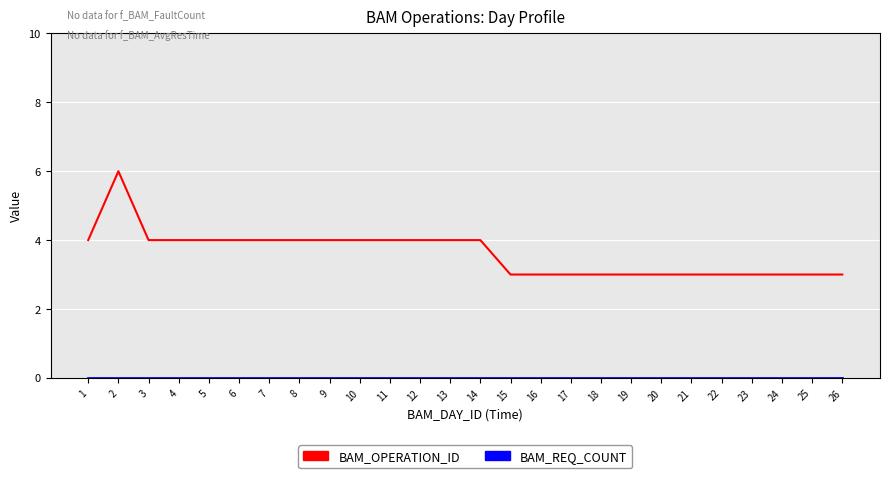

The value of BAM_OPERATION_ID at 5 is 4. True or false?

True